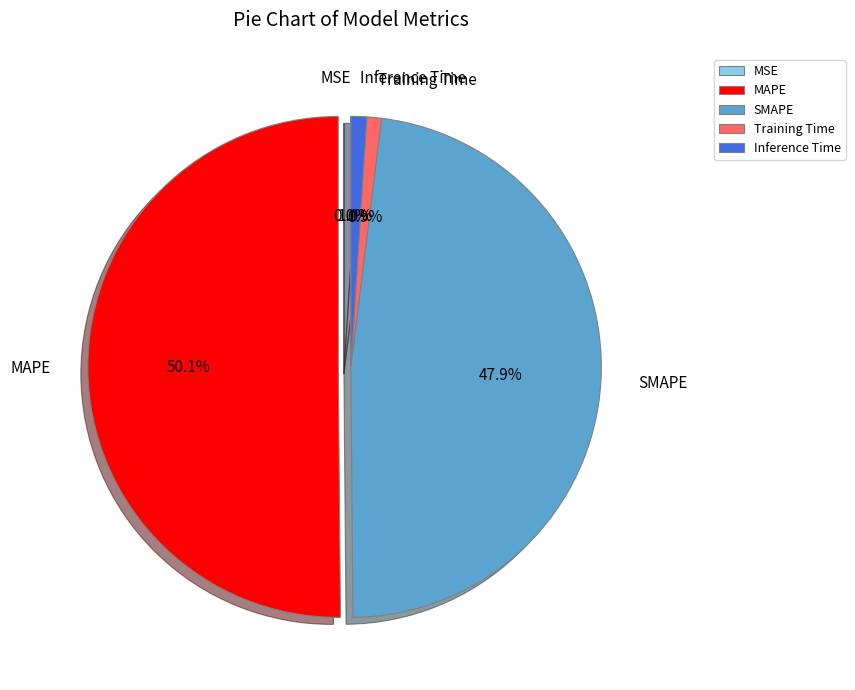

The Inference Time slice represents 11% of the pie. True or false?

False